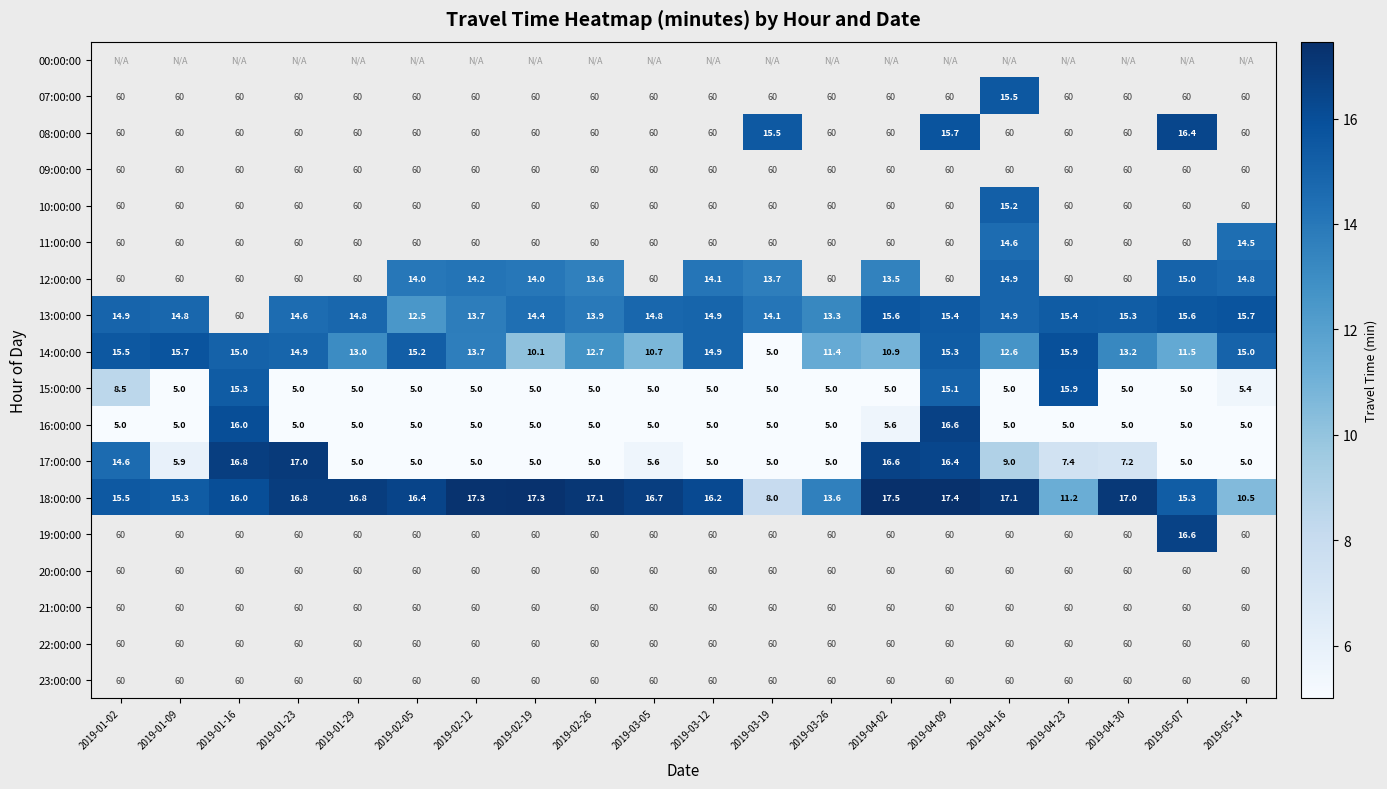

Which series changed the most between 2019-01-09 and 2019-03-26?

14:00:00